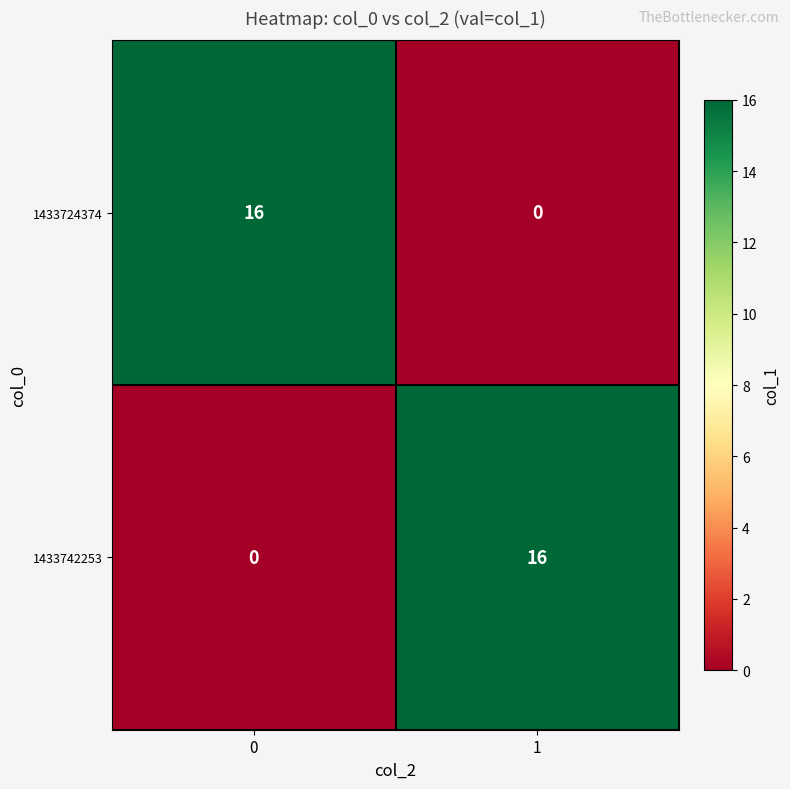

How many categories are shown in the chart?

2